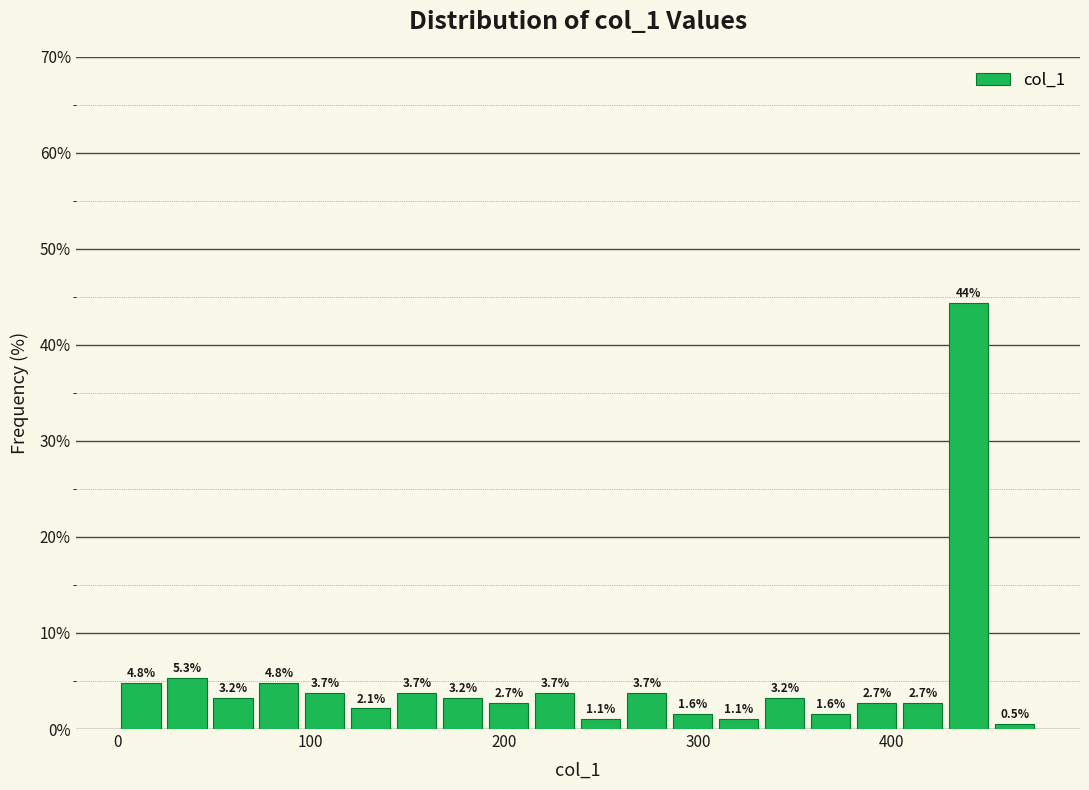

Read against the x-axis, roughly where is the centre of the tallest bar?

440